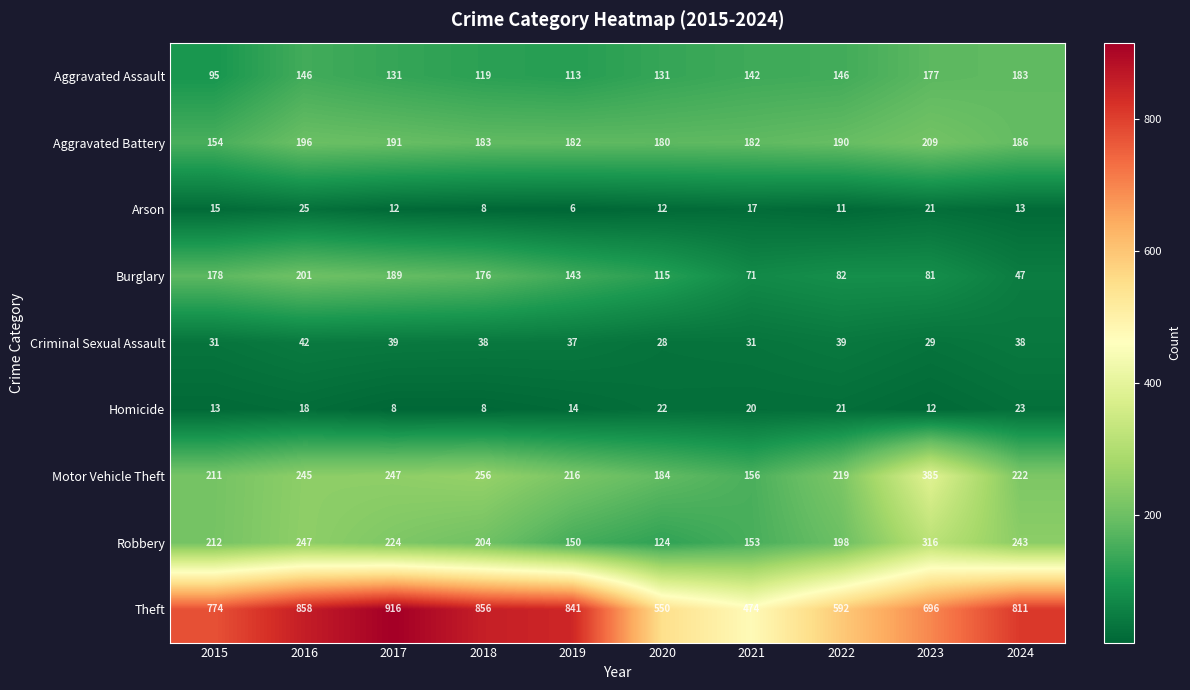

Which series changed the most between 2016 and 2019?

Robbery